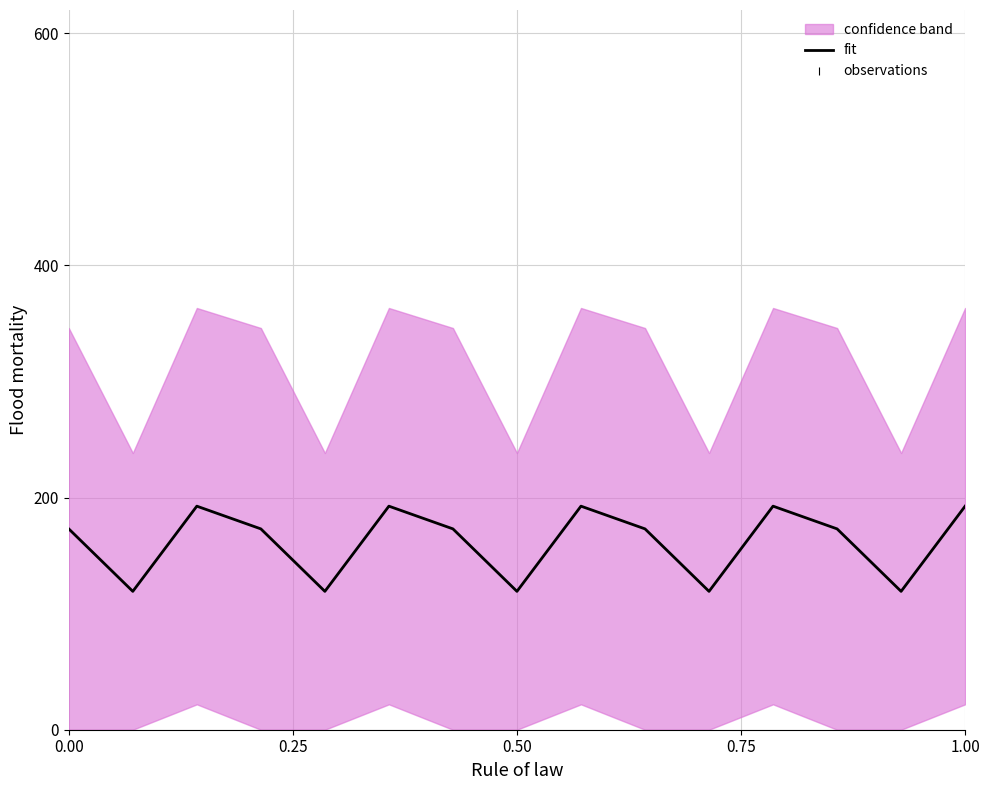

Count the number of categories in the chart.

15